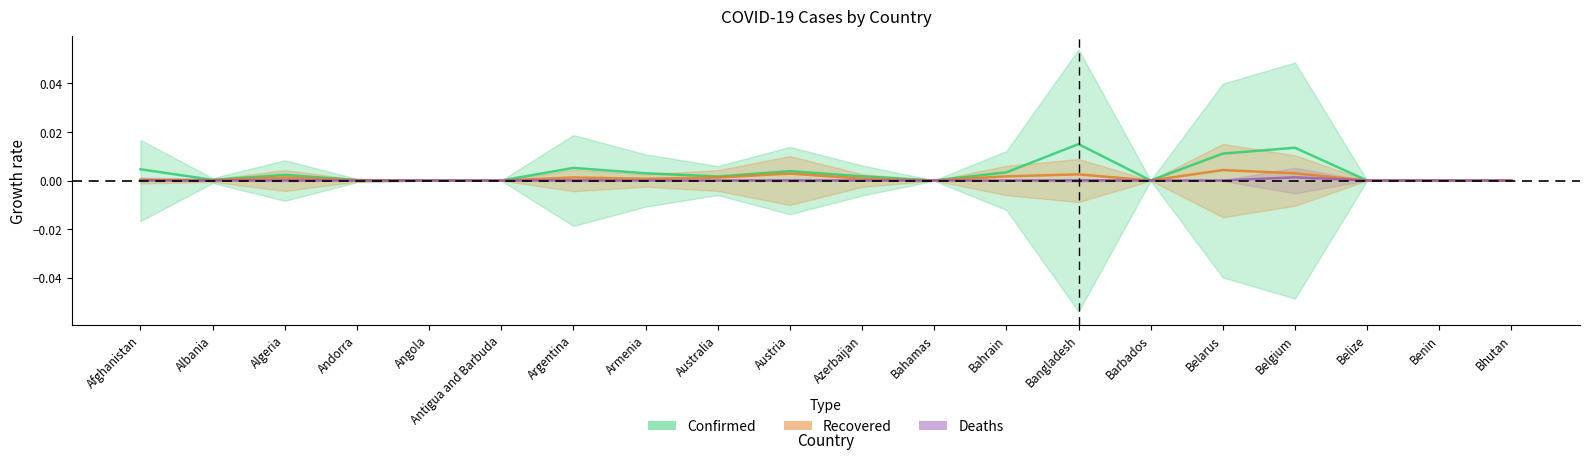

List the series in order of their peak value, highest first.

Confirmed, Recovered, Deaths